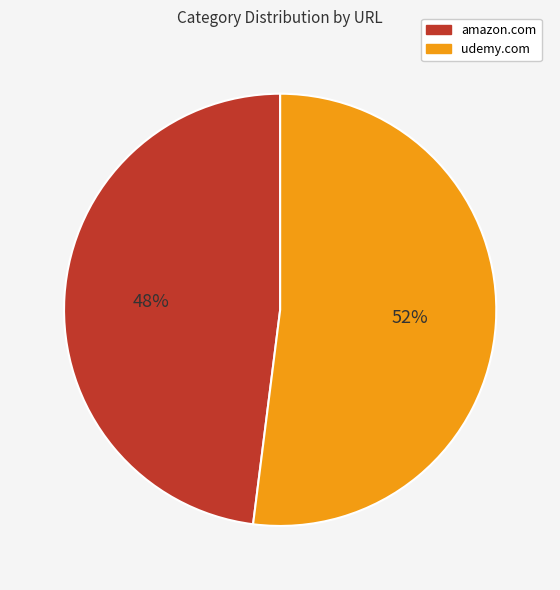

Do amazon.com and udemy.com together represent more than half of the pie?

Yes